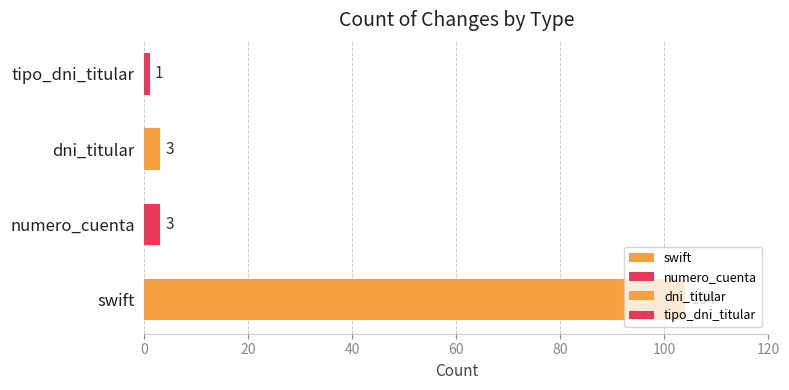

Does the chart contain any negative values?

No